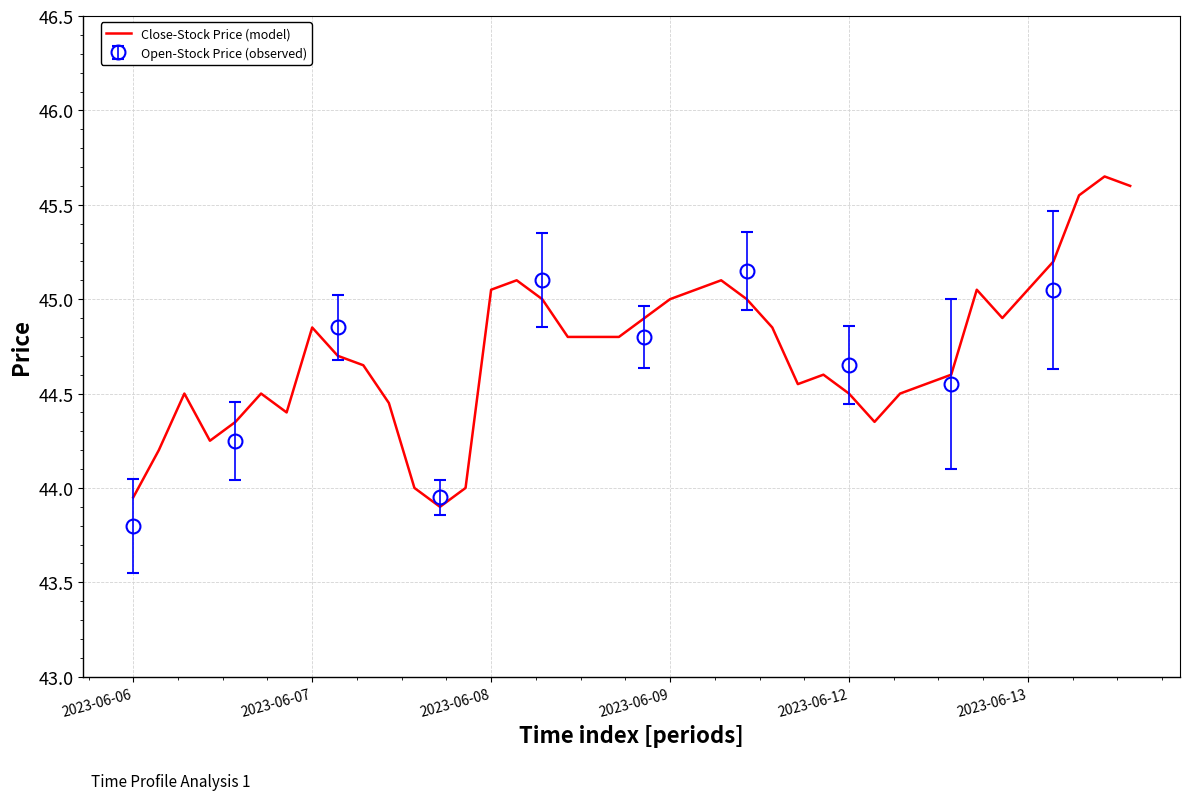

What is the average value?

44.7